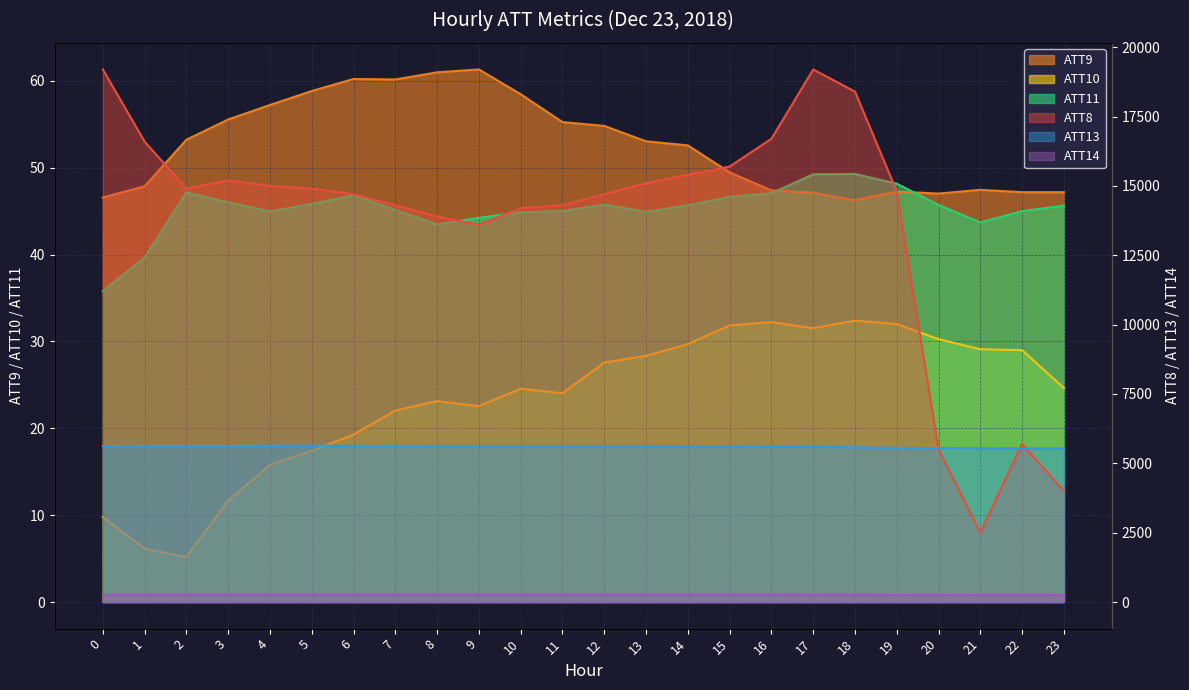

What is the value of the ATT10 point at the 23rd from the left?

29.0